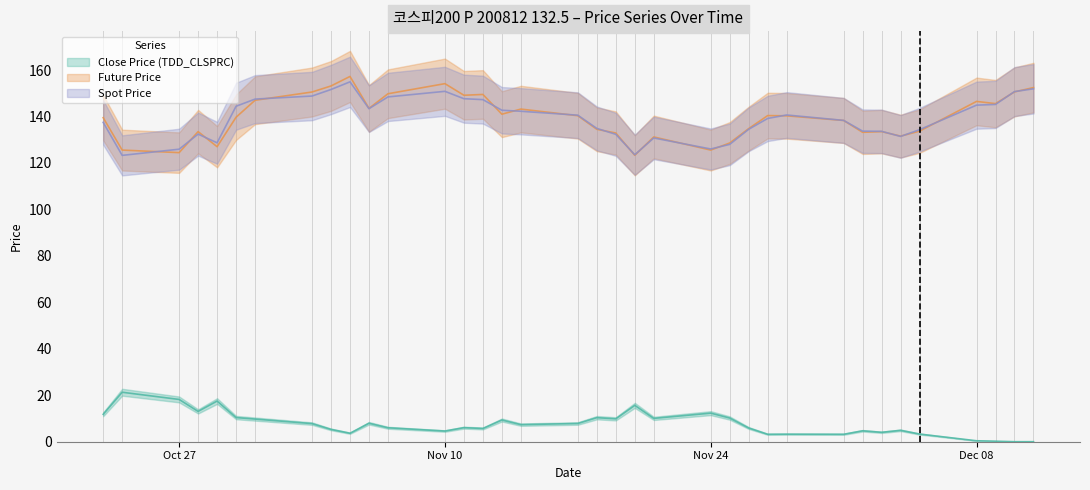

True or false: SPOT_PRICE has a value of 150.7 at 2008-12-10.

True